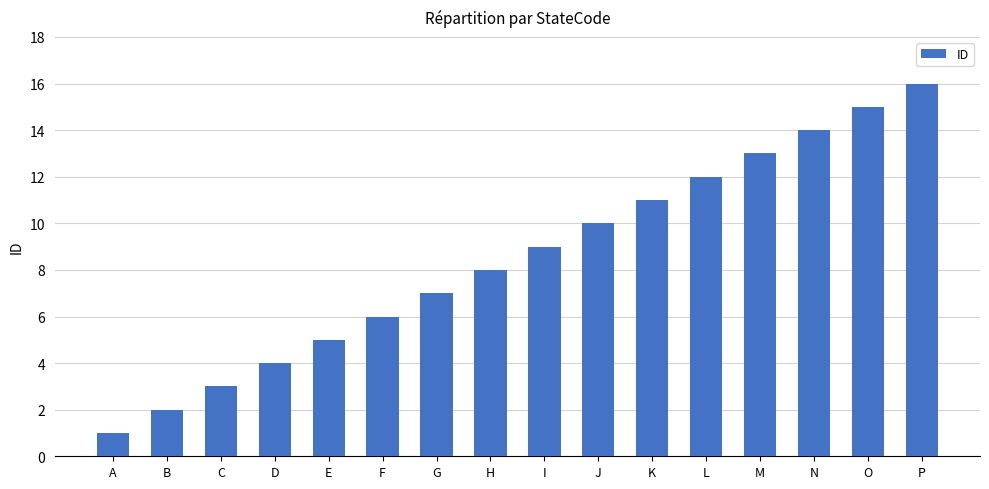

What is the difference between the second highest and second lowest values?

13